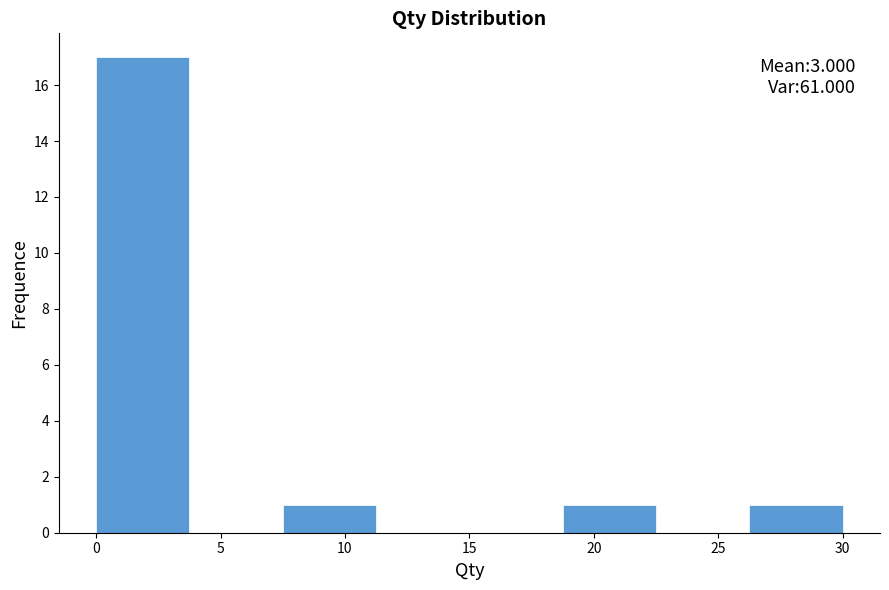

Over which range of the x-axis is the bar tallest?

0.00 to 3.75